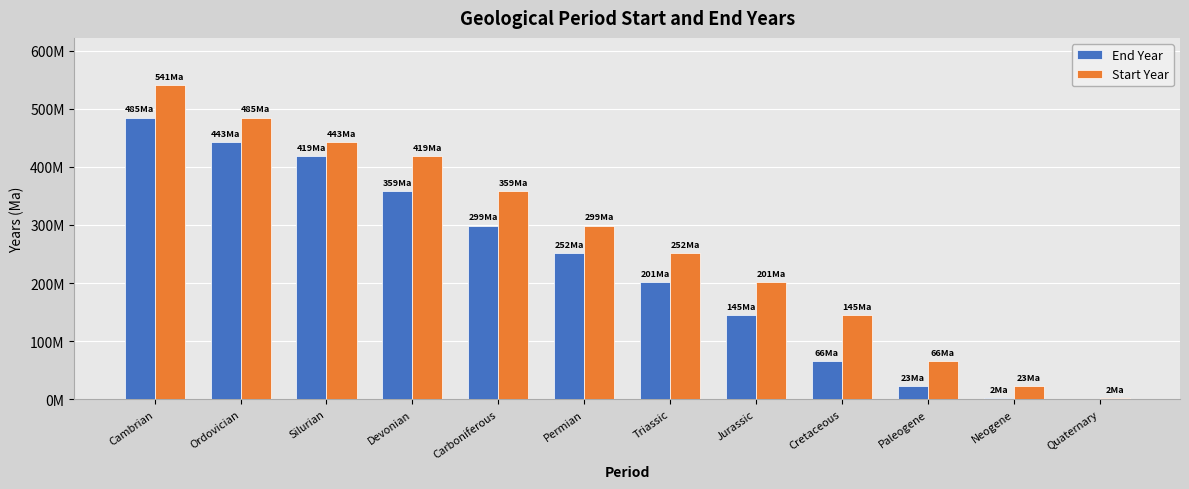

What are all the series names shown in the legend?

End Year, Start Year